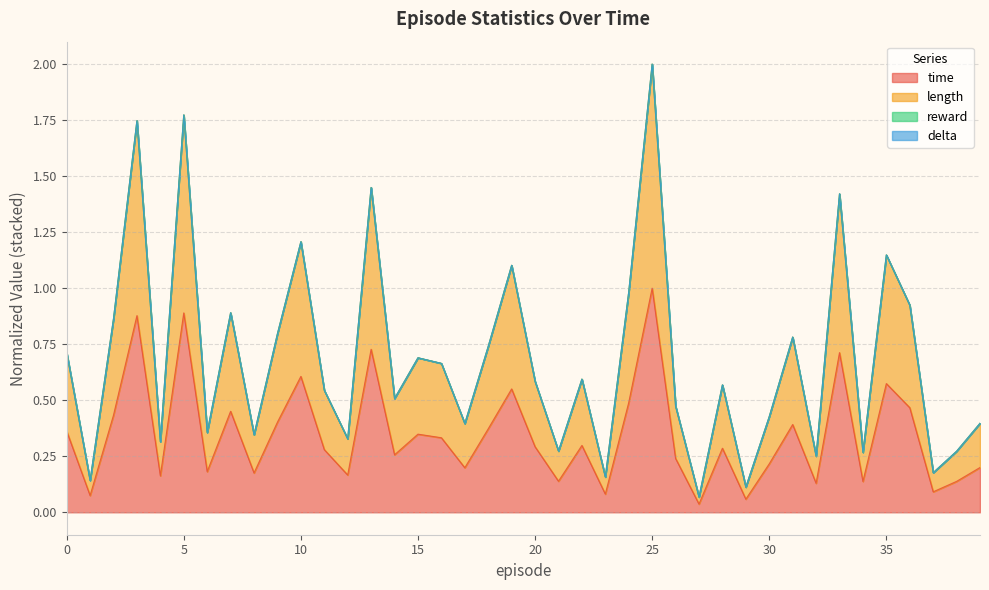

At which label does time reach its peak?

25